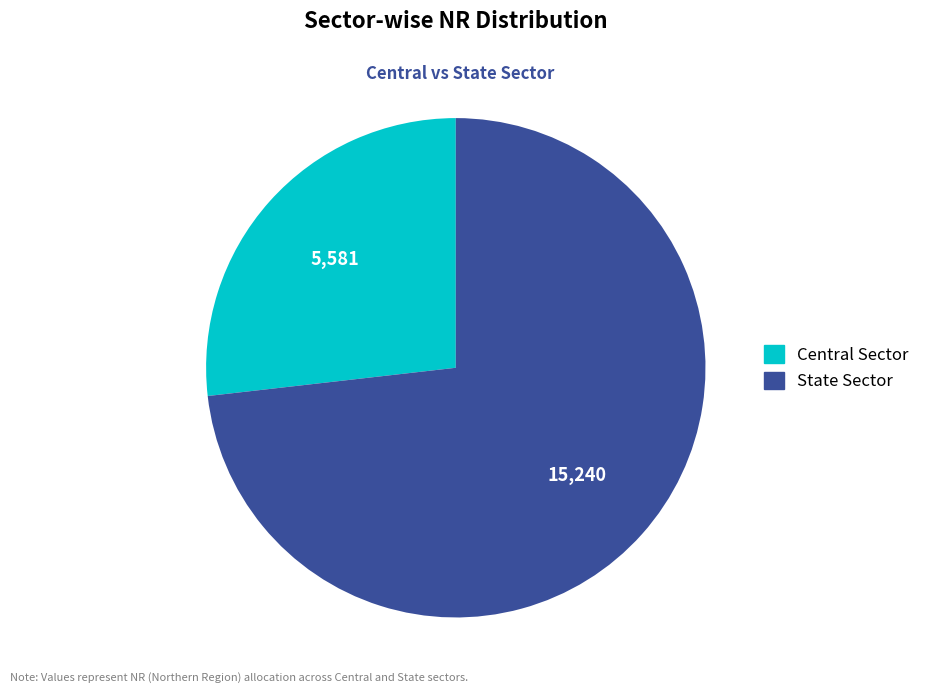

Is the sum of Central Sector and State Sector greater than half?

Yes